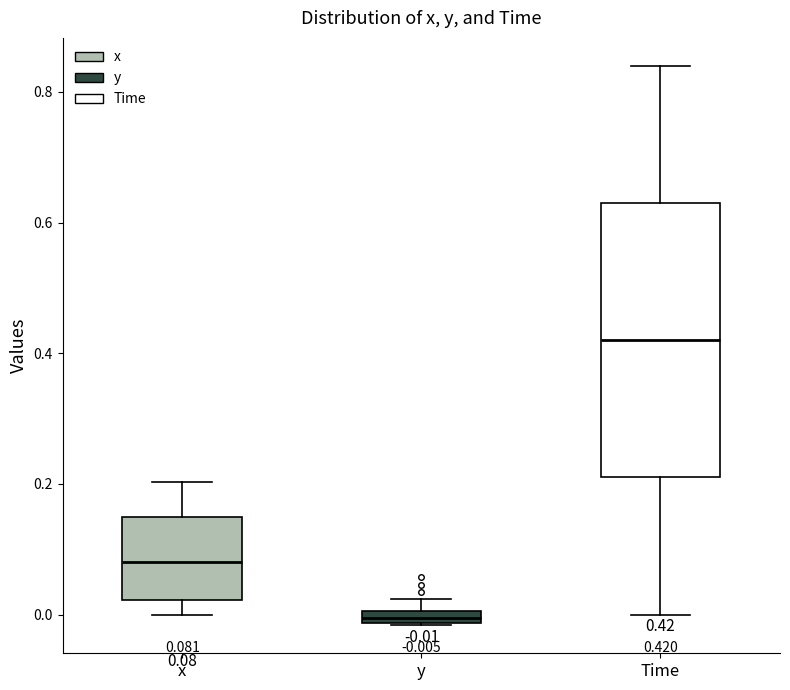

Which box is the tallest, from its lower edge to its upper edge?

Time